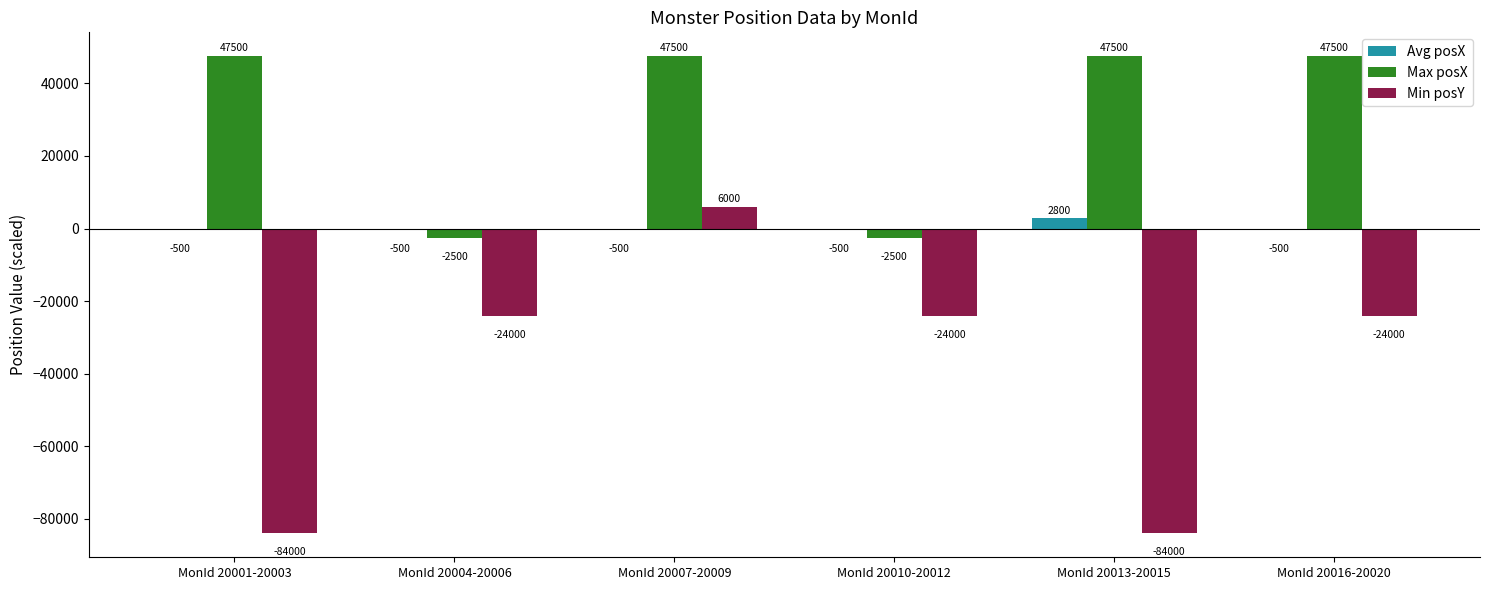

At MonId 20007-20009, list the series in order from smallest to largest.

Avg posX, Min posY, Max posX